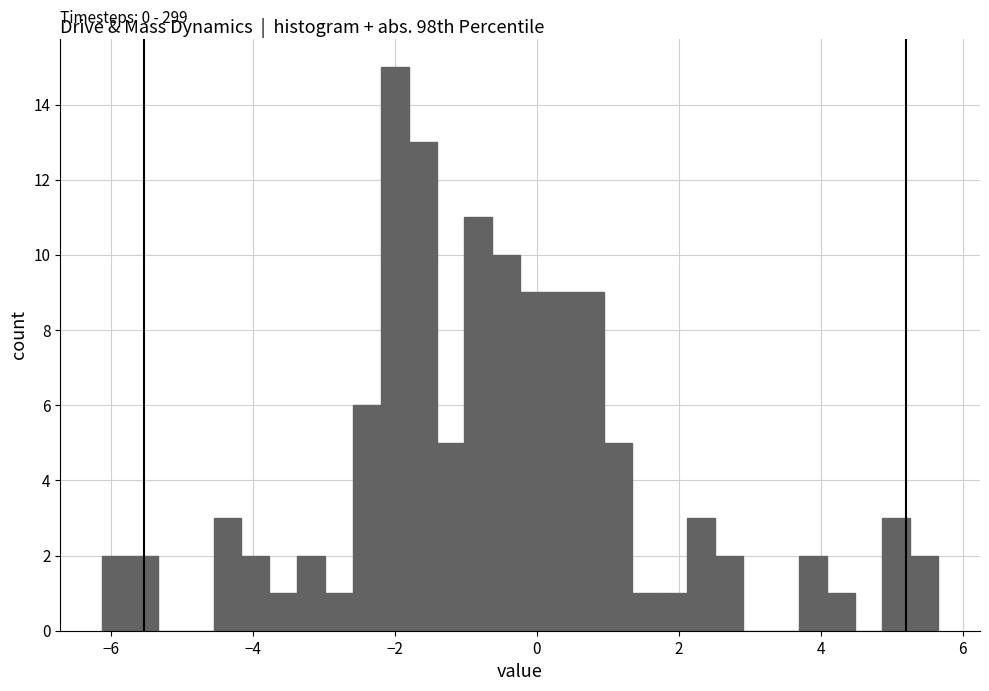

Read against the x-axis, roughly where is the centre of the tallest bar?

-2.0